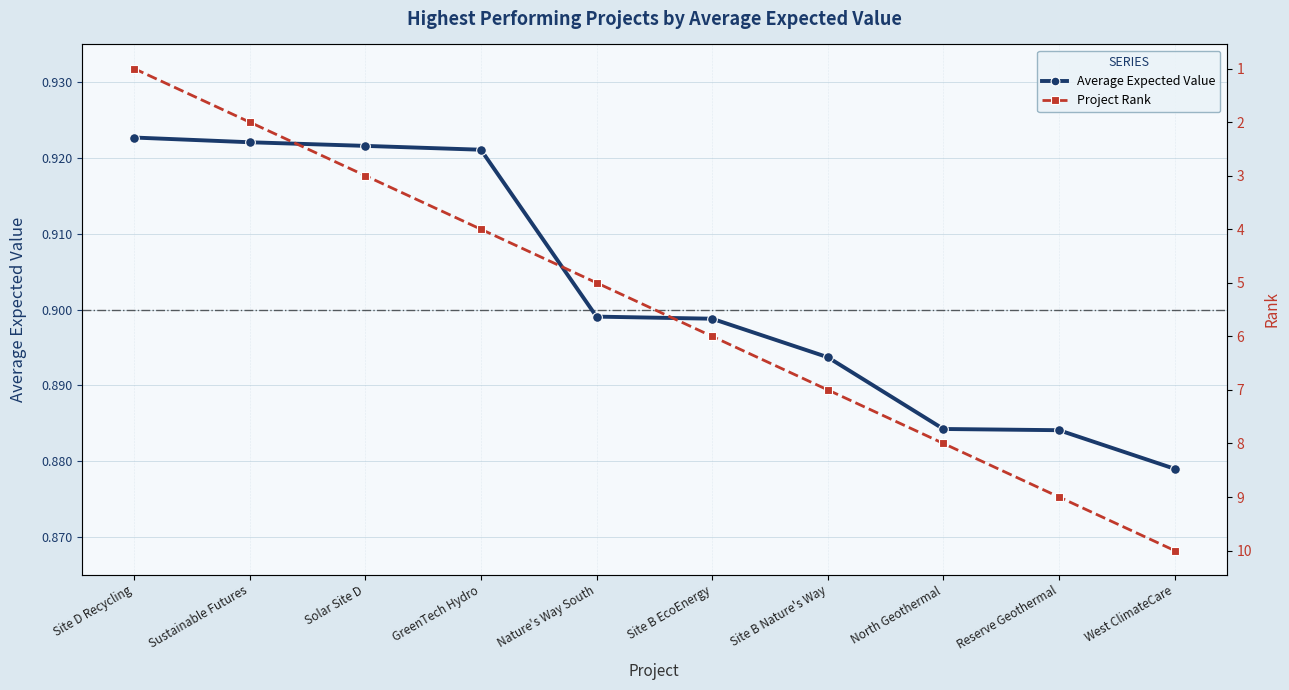

List the series in order of their overall mean, lowest first.

Average Expected Value, Project Rank